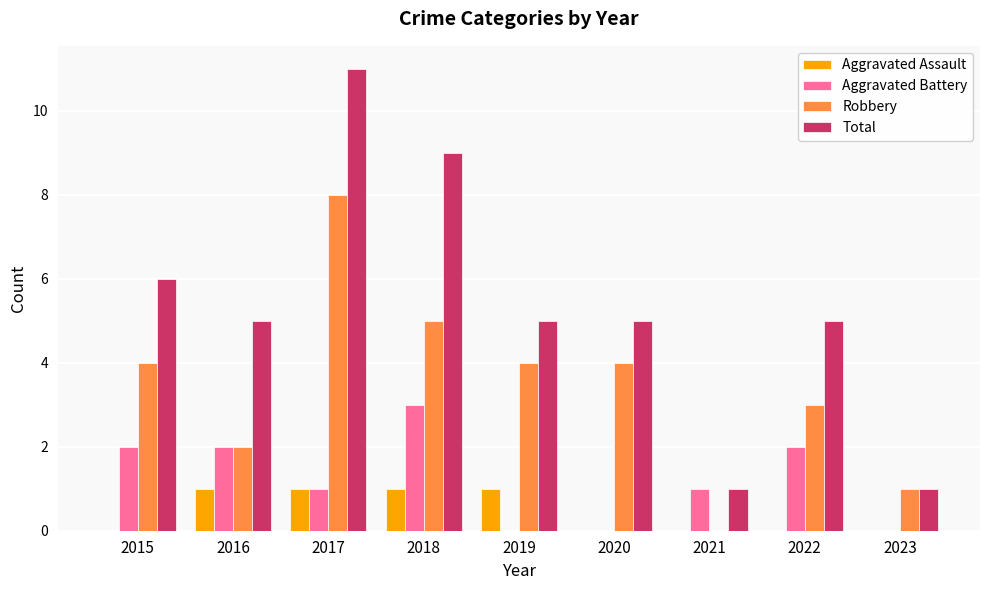

At which category does the chart reach its peak across all series?

2017